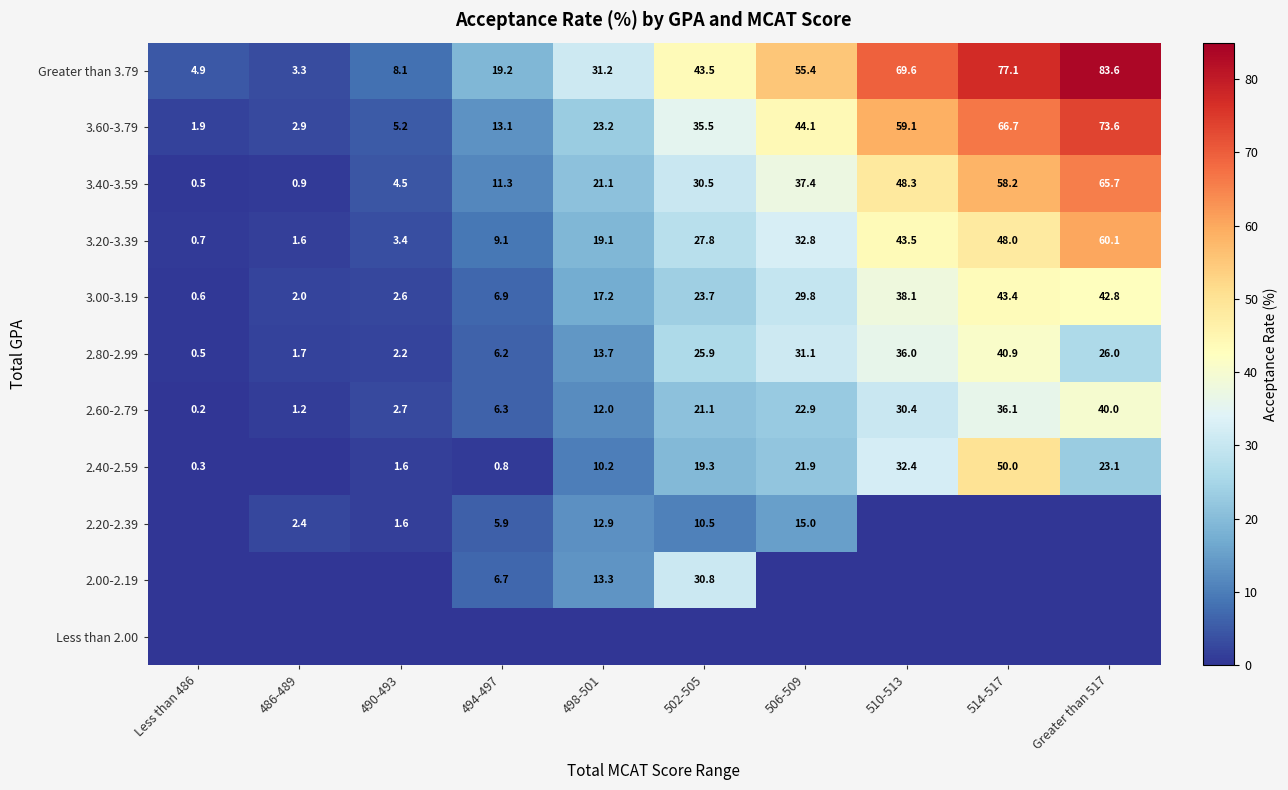

Where is 3.60-3.79 nearest to the value 37?

502-505